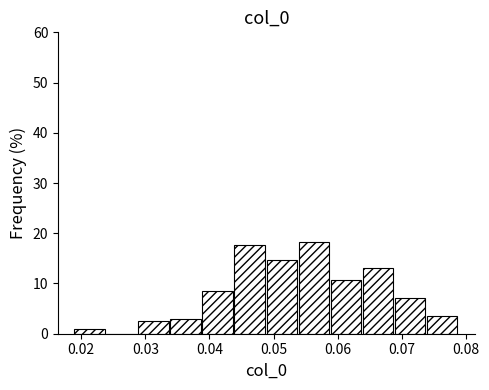

What is the height of the bar covering 0.054 to 0.059 on the x-axis? Neither the bar edges nor the heights are printed on the chart, so give them approximately, as read against the axes.

18